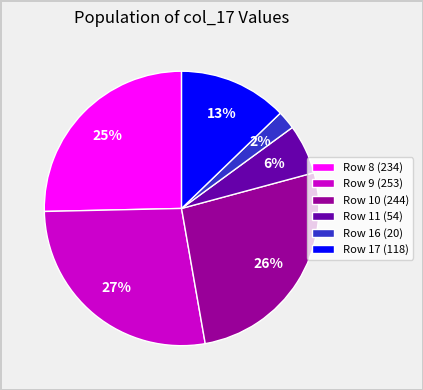

True or false: Row 17 (118) accounts for 13% of the total.

True